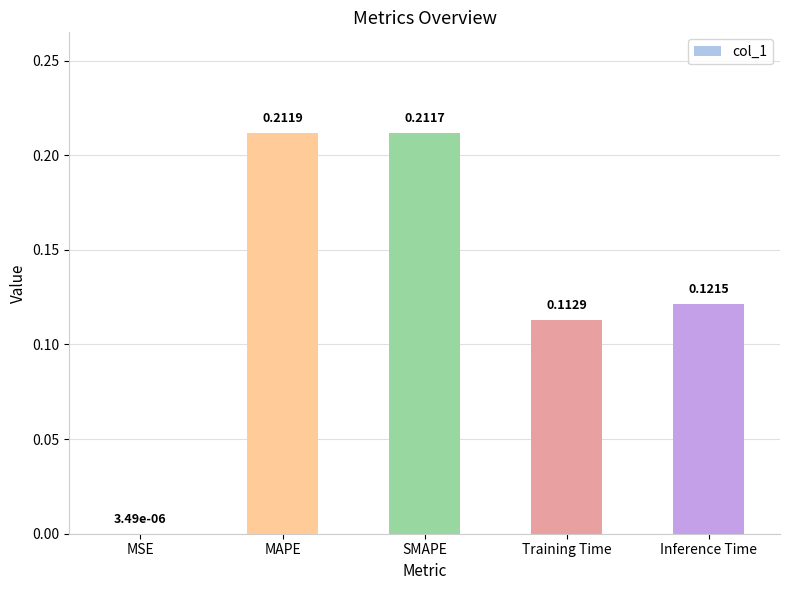

What is the change in value from MSE to MAPE?

+0.2